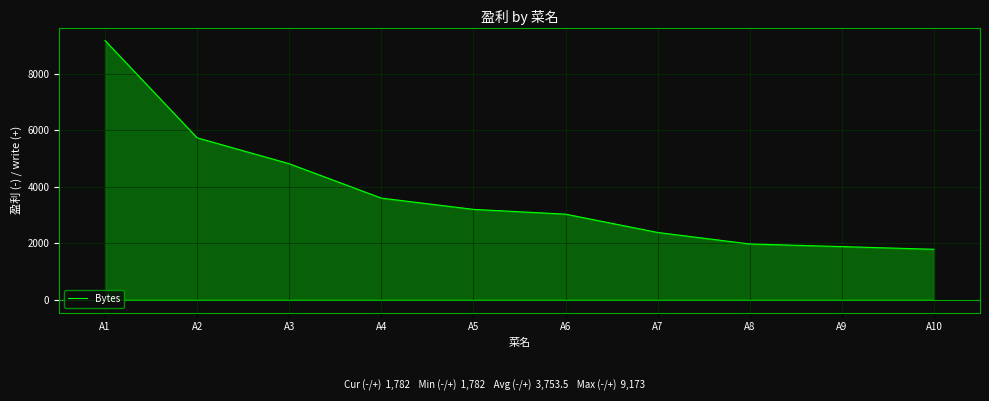

At which label does the data first exceed 3195?

A1